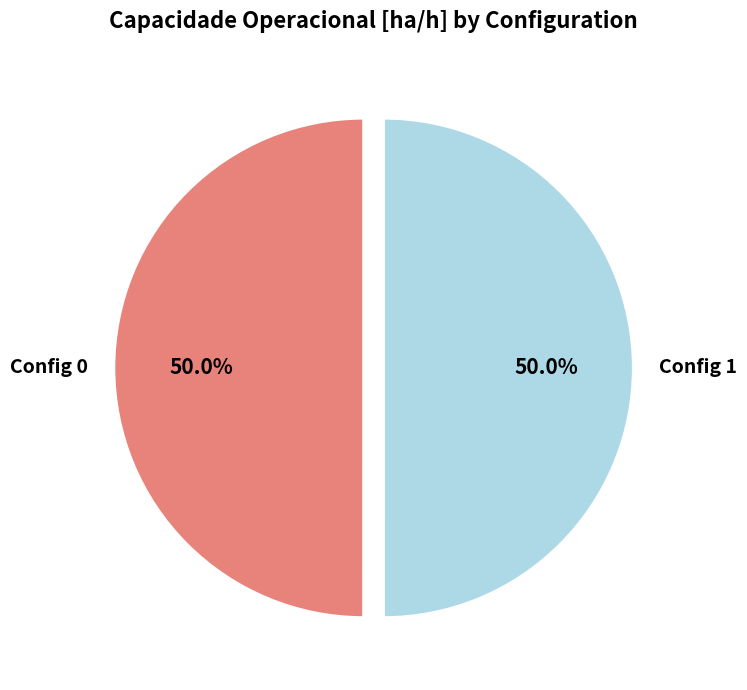

Approximately how many times larger is the value at Config 1 compared to Config 0?

1.0